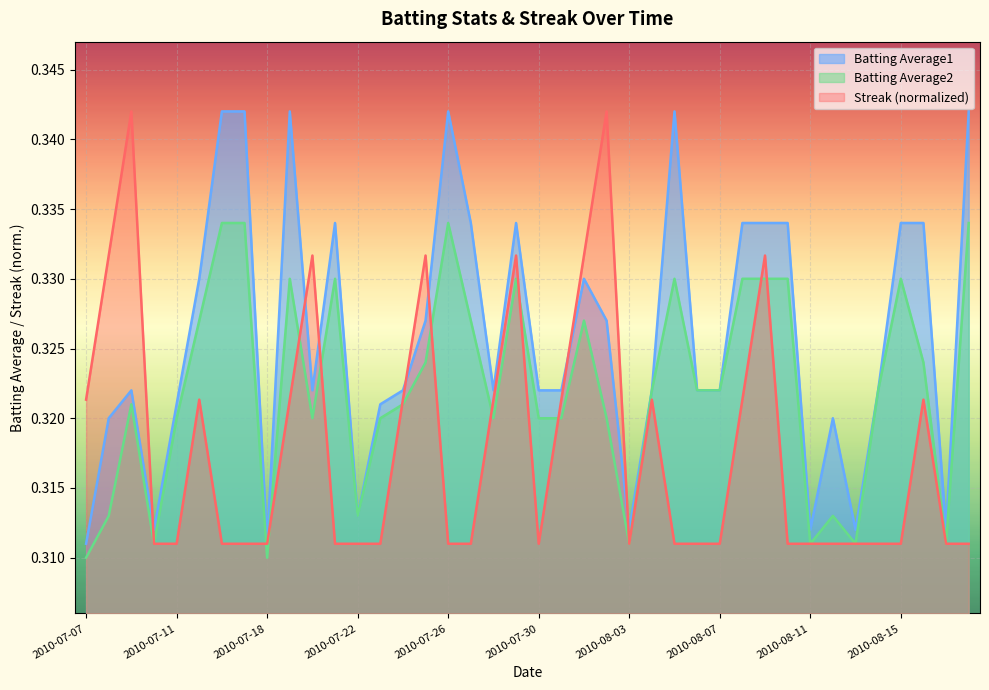

How many times do Streak and Batting Average1 cross each other?

7